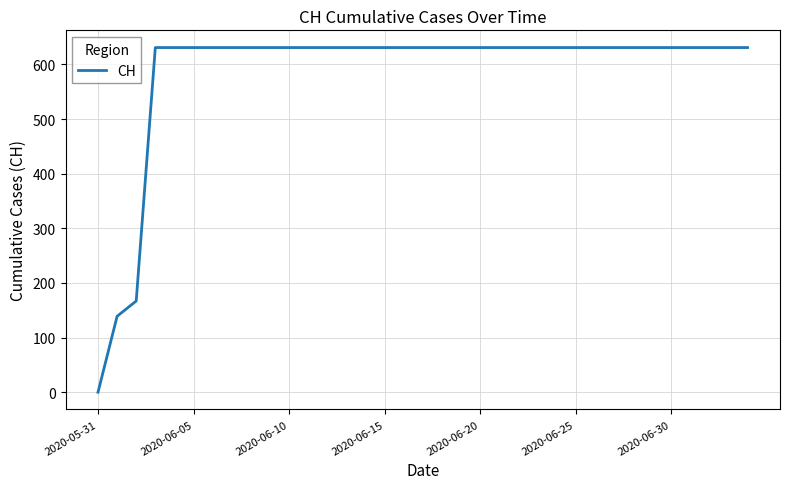

What is the difference between the maximum and minimum values?

631